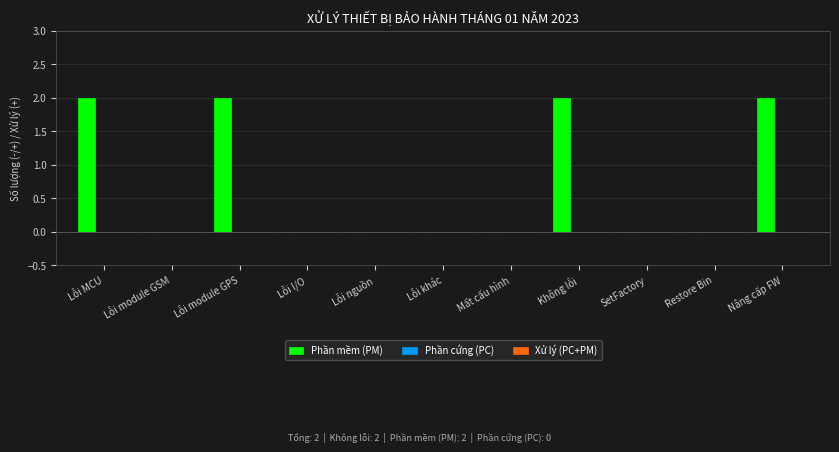

Reading left to right, extract all data points from this chart.

Lỗi MCU=2	Lỗi module GSM=0	Lỗi module GPS=2	Lỗi I/O=0	Lỗi nguồn=0	Lỗi khác=0	Mất cấu hình=0	Không lỗi=2	SetFactory=0	Restore Bin=0	Nâng cấp FW=2